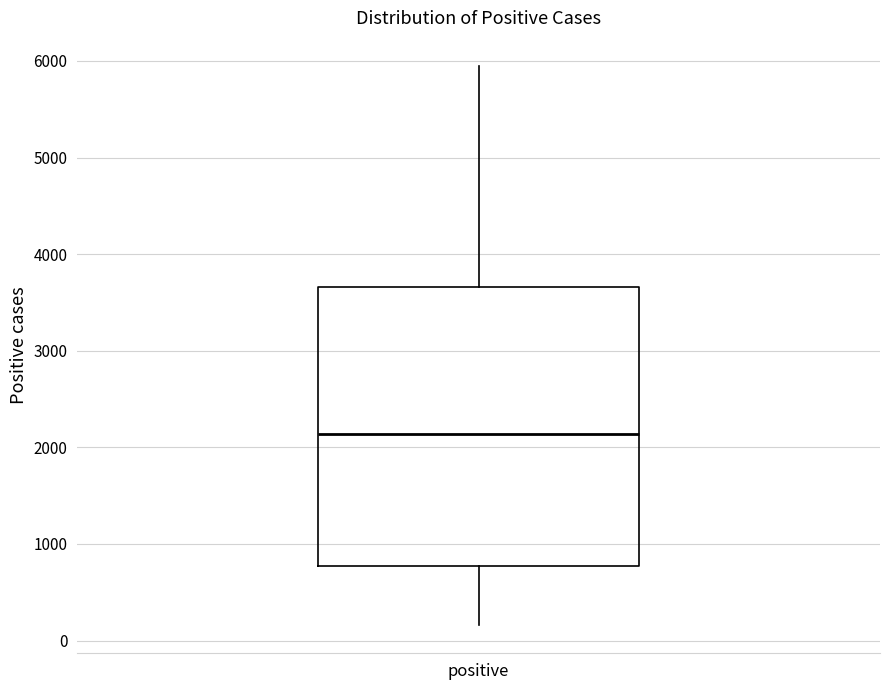

Read this box plot against the y-axis: the position of the median line, the range covered by the box, and the ends of both whiskers. The values are not printed on the chart, so give them approximately, as read against the axis.

median 2100, box 800 to 3700, whiskers 200 to 5900